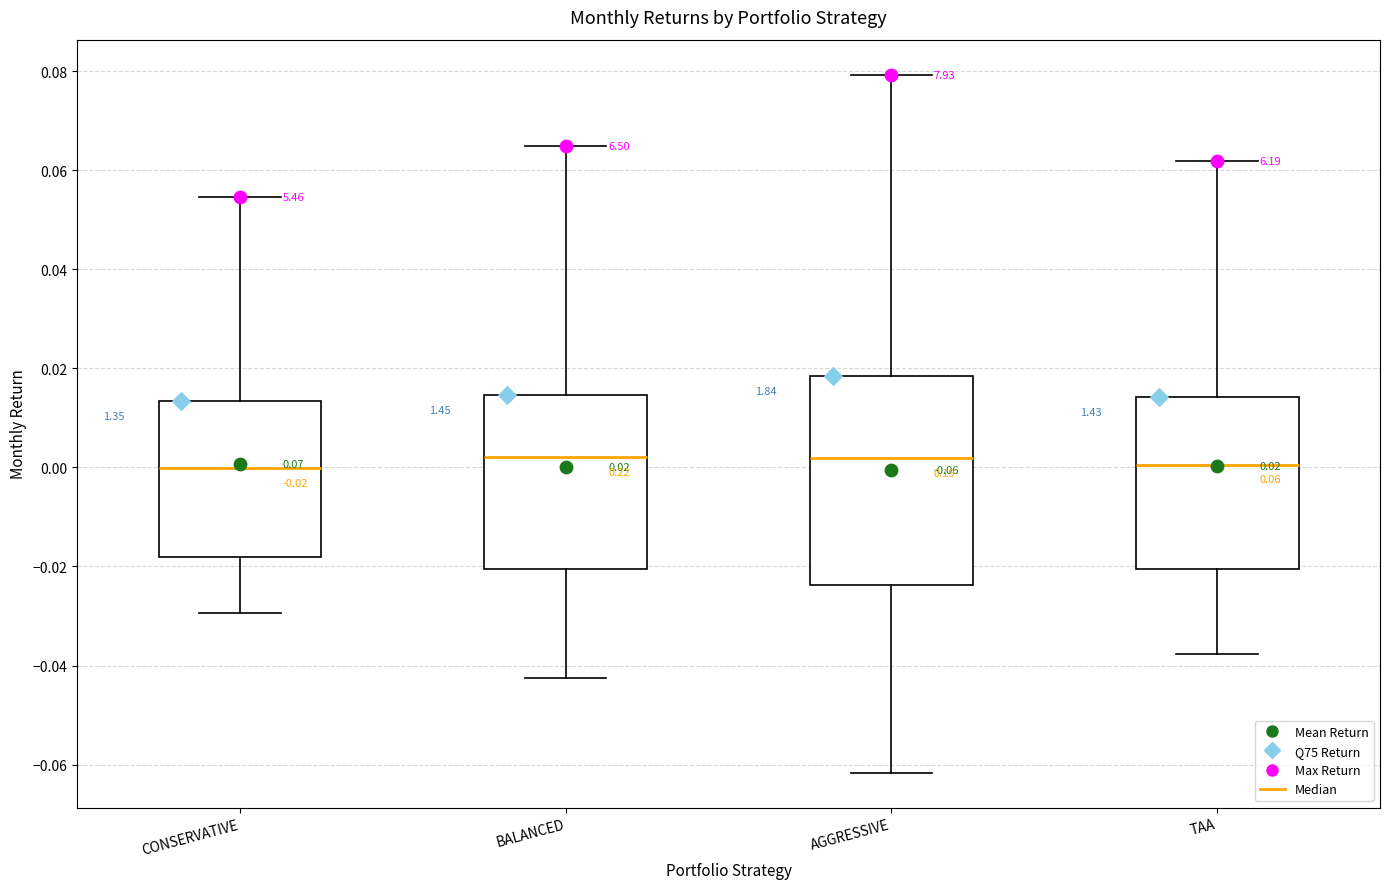

Which box is the tallest, from its lower edge to its upper edge?

AGGRESSIVE